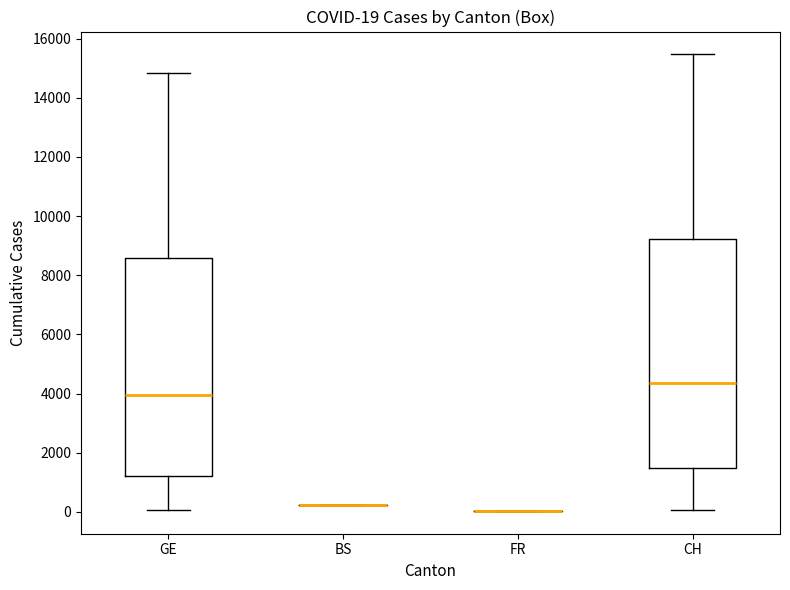

Which box is the tallest, from its lower edge to its upper edge?

CH